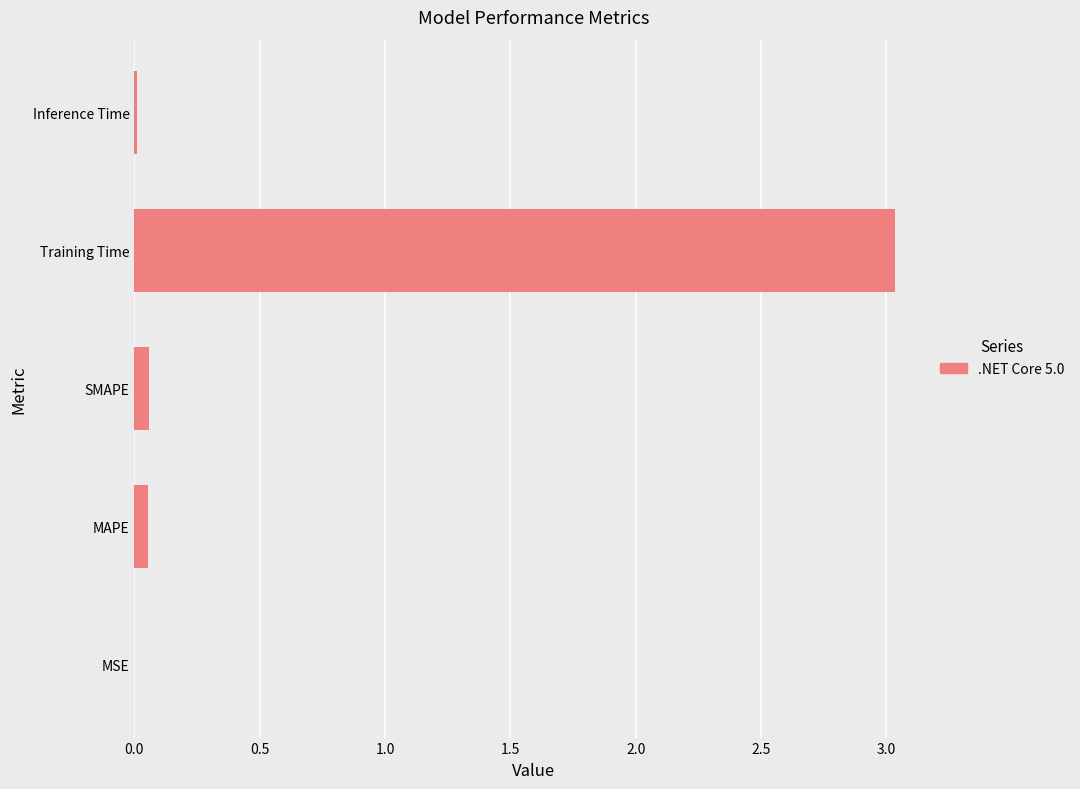

Is it true that the value at MSE is 0.0?

True